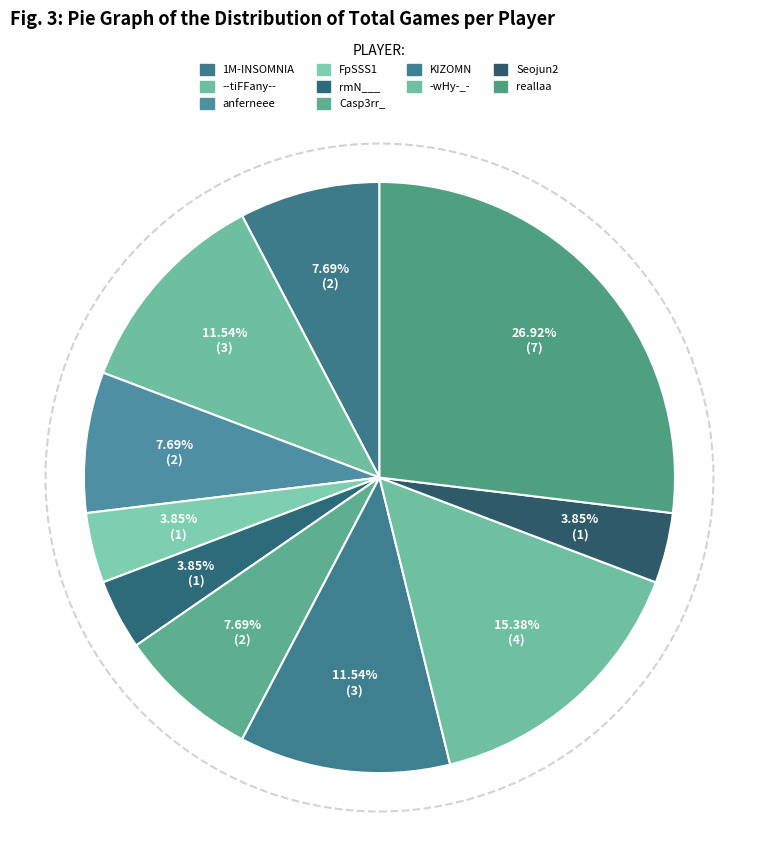

To the nearest percent, what is the difference between the largest and smallest slice percentages?

23%